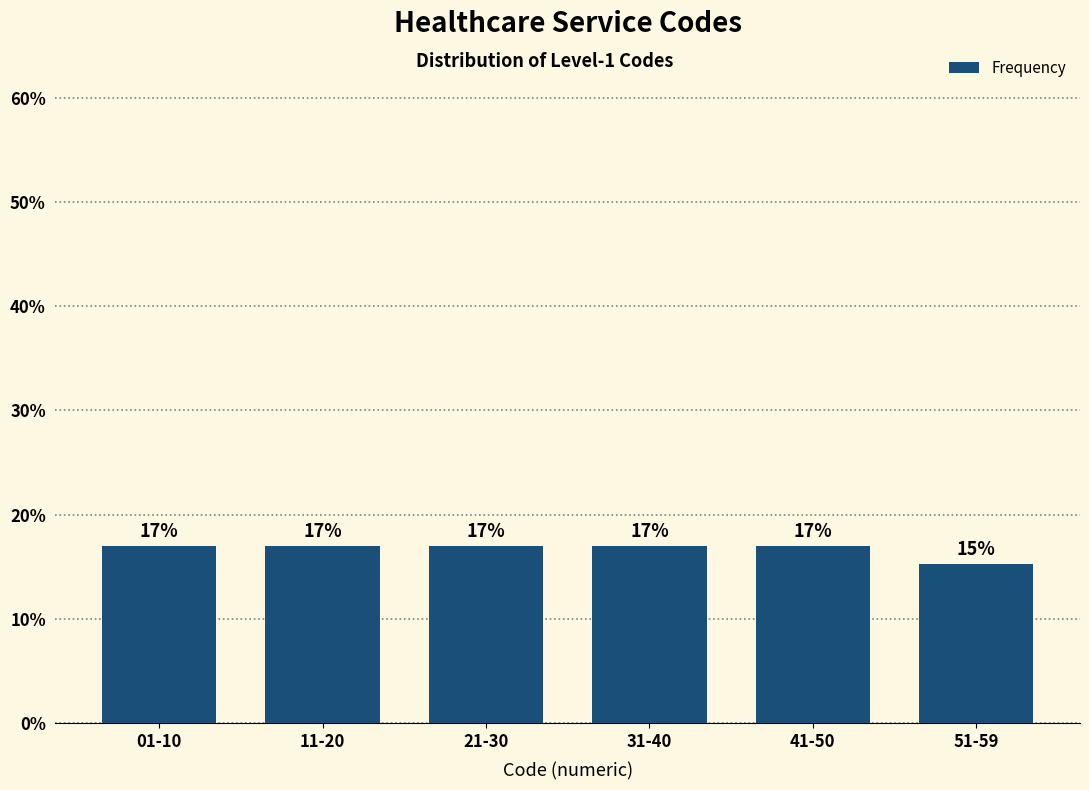

Is it true that the value at 11-20 is 7.3?

False